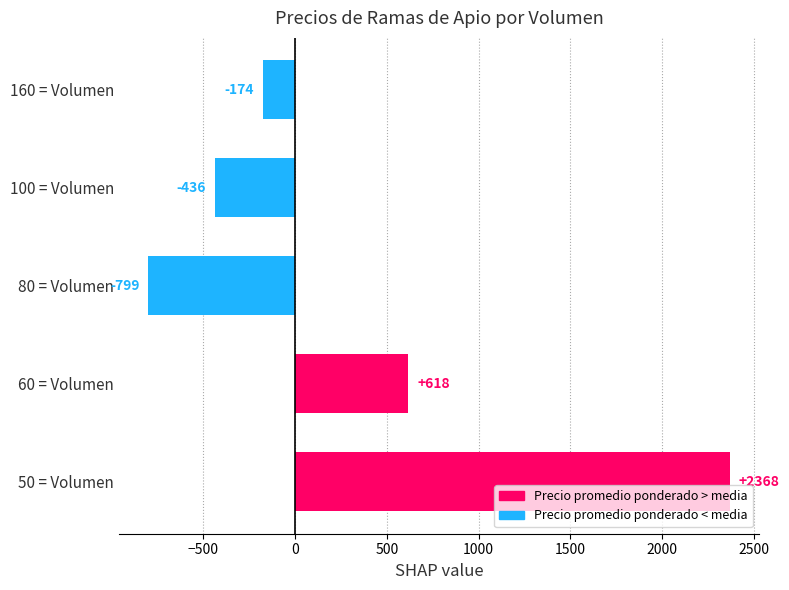

True or false: the data shows 2367.6 at 50 = Volumen.

True